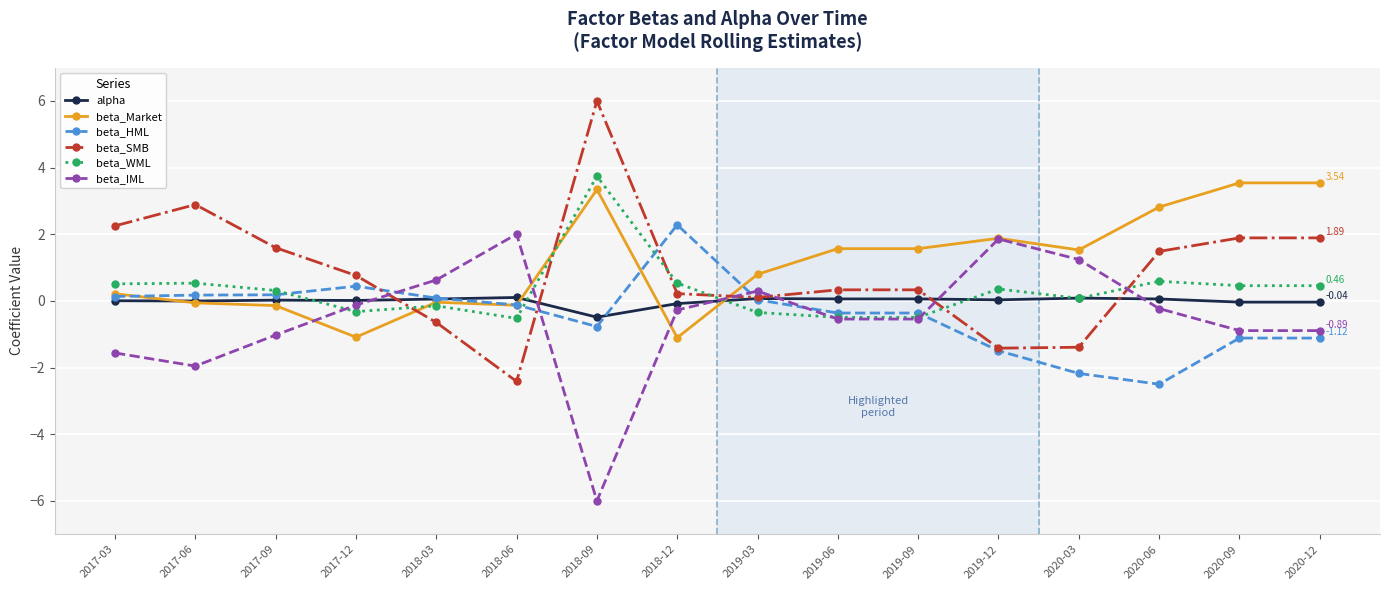

True or false: beta_WML has more than 2 interior local peaks.

True